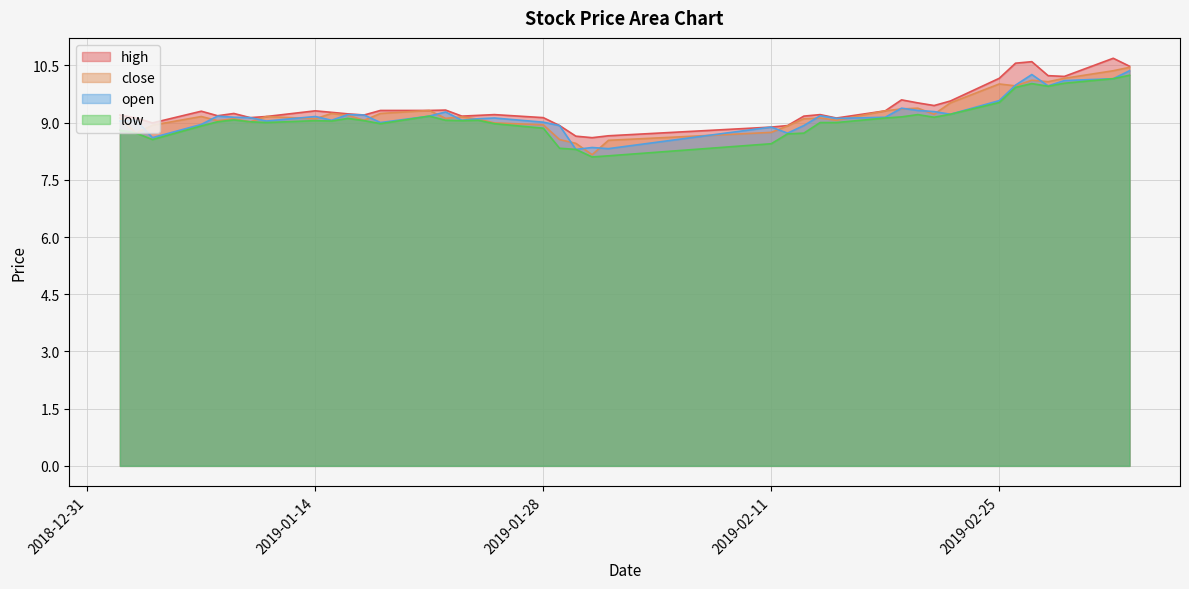

True or false: close has a value of 4.4 at 2019-01-18.

False